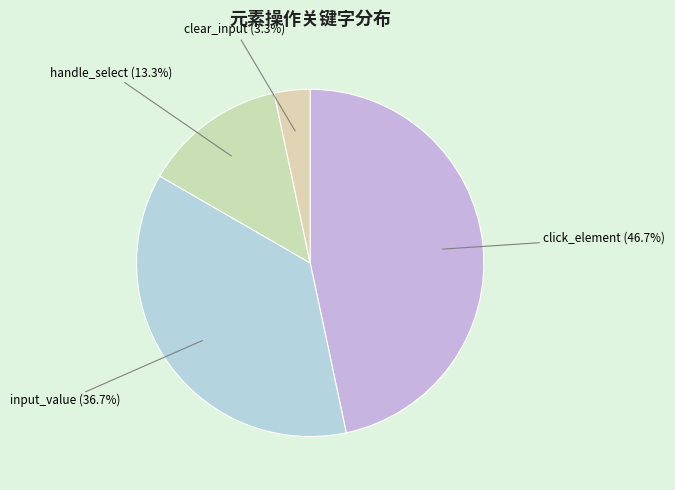

Does handle_select represent more than half of the total?

No